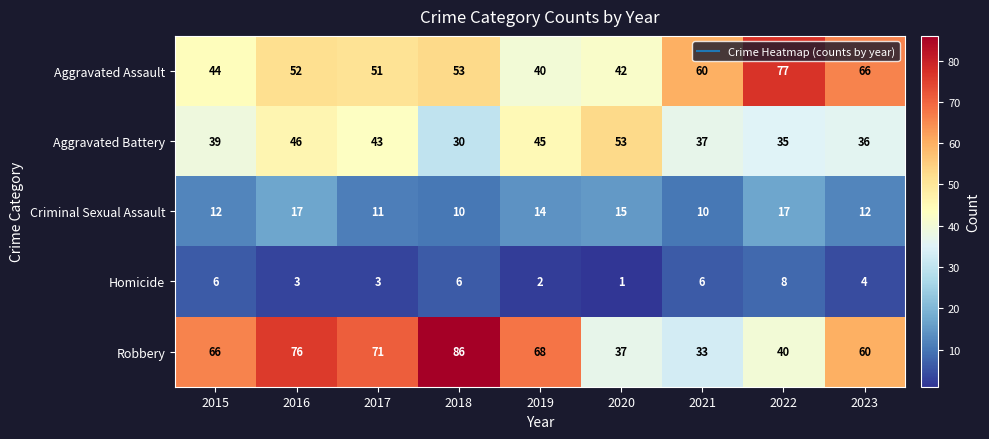

What is the maximum value shown in the chart?

86